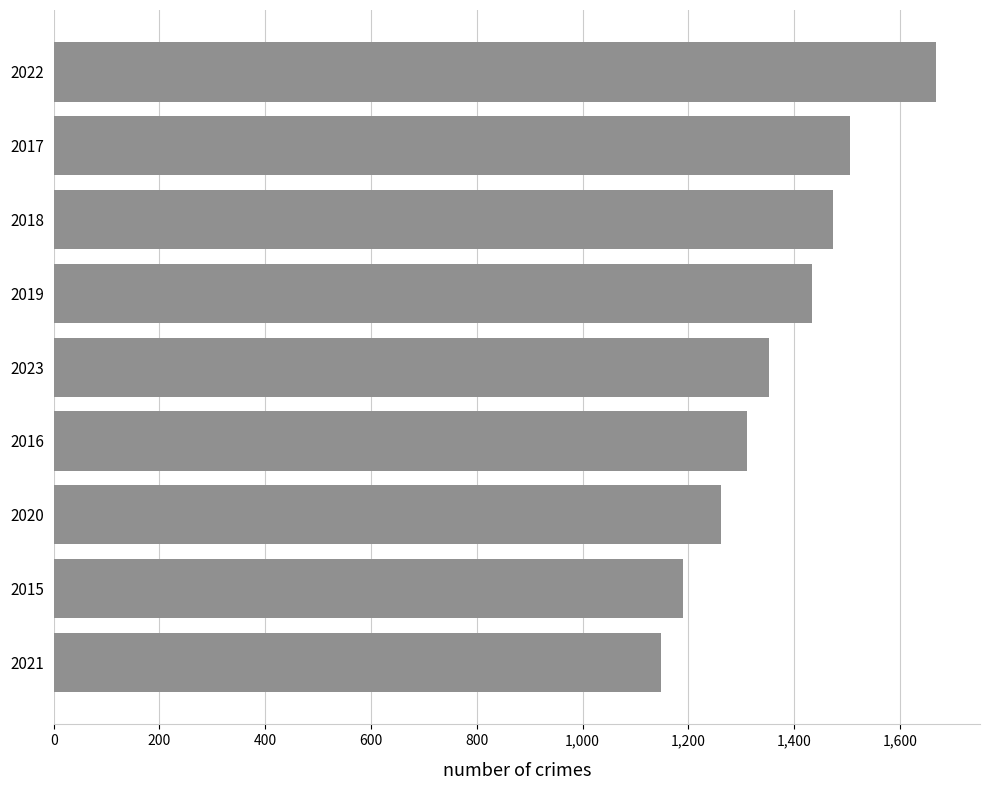

The value at 2019 is 1869. True or false?

False